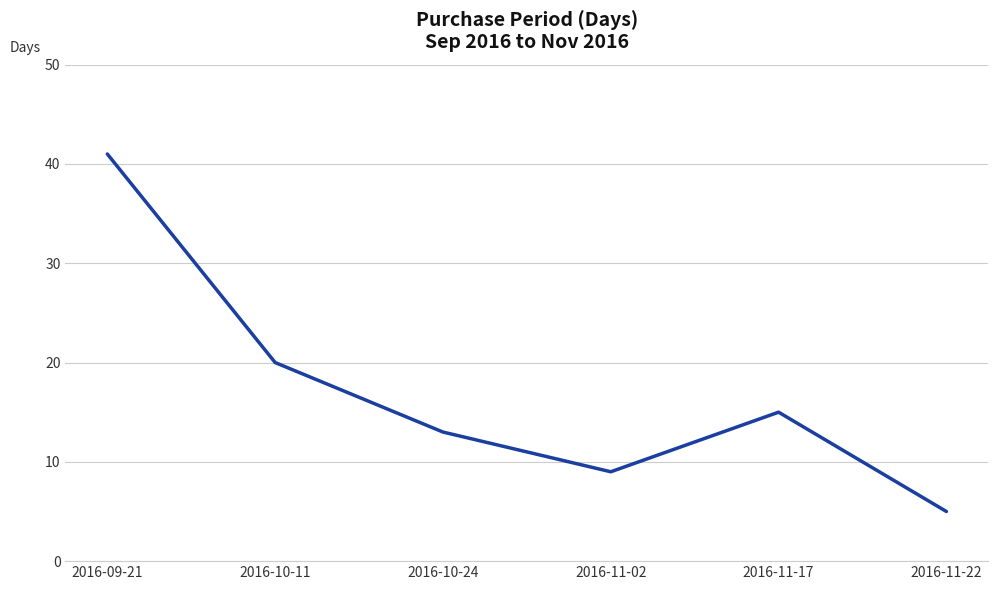

Count the number of data series in this chart.

1